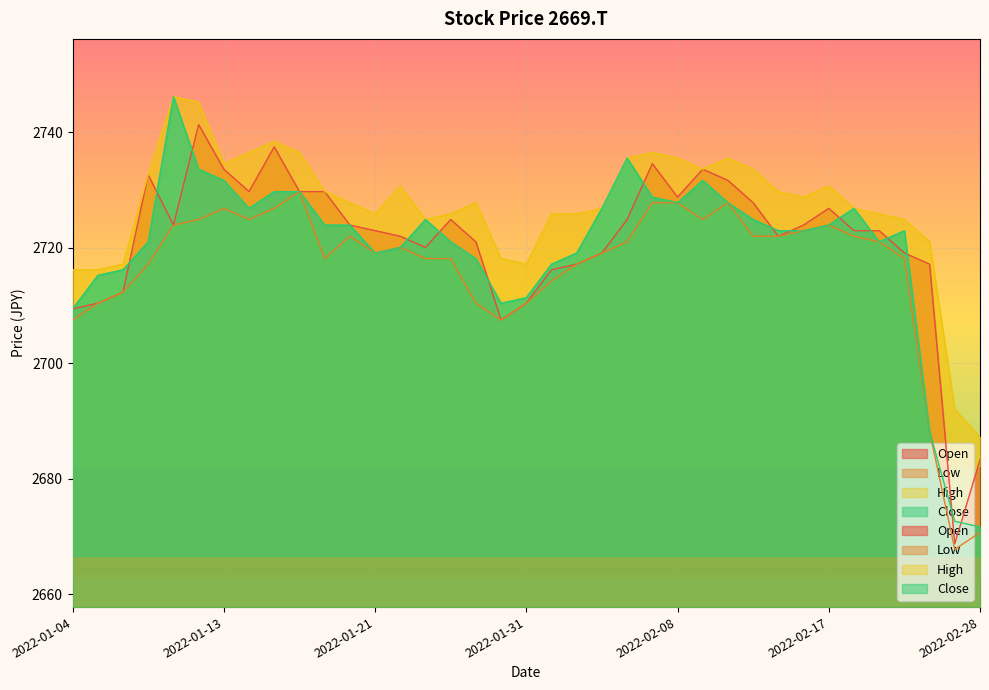

Reading right to left, list all the values displayed in this chart.

Open: 2683.3	2668.8	2717.2	2719.1	2723.0	2723.0	2726.8	2723.9	2722.0	2727.8	2731.7	2733.6	2728.8	2734.6	2724.9	2719.1	2717.2	2716.2	2710.4	2707.5	2721.0	2724.9	2720.1	2722.0	2723.0	2723.9	2729.7	2729.7	2737.5	2729.7	2733.6	2741.3	2723.9	2732.6	2712.3	2710.4	2709.4
Low: 2670.7	2667.8	2688.2	2718.1	2721.0	2722.0	2723.9	2723.0	2722.0	2722.0	2727.8	2724.9	2727.8	2727.8	2721.0	2719.1	2717.2	2714.3	2710.4	2707.5	2710.4	2718.1	2718.1	2720.1	2719.1	2722.0	2718.1	2729.7	2726.8	2724.9	2726.8	2724.9	2723.9	2717.2	2712.3	2710.4	2707.5
High: 2687.2	2692.0	2721.0	2724.9	2725.9	2726.8	2730.7	2728.8	2729.7	2733.6	2735.5	2733.6	2735.5	2736.5	2735.5	2726.8	2725.9	2725.9	2717.2	2718.1	2727.8	2725.9	2724.9	2730.7	2725.9	2727.8	2729.7	2736.5	2738.4	2736.5	2734.6	2745.2	2746.2	2732.6	2717.2	2716.2	2716.2
Close: 2671.7	2672.6	2688.2	2723.0	2721.0	2726.8	2723.9	2723.0	2723.0	2724.9	2727.8	2731.7	2727.8	2728.8	2735.5	2726.8	2719.1	2717.2	2711.4	2710.4	2718.1	2721.0	2724.9	2720.1	2719.1	2723.9	2723.9	2729.7	2729.7	2726.8	2731.7	2733.6	2746.2	2721.0	2716.2	2715.2	2709.4